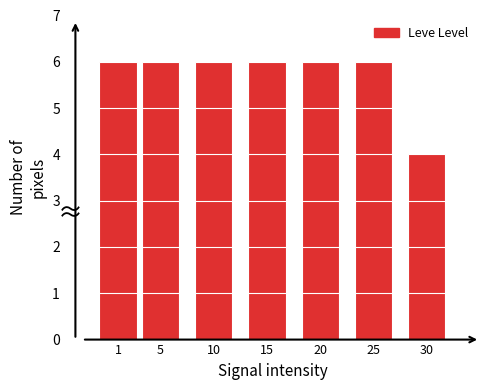

Reading left to right, transcribe all the data shown in this chart.

6	6	6	6	6	6	4